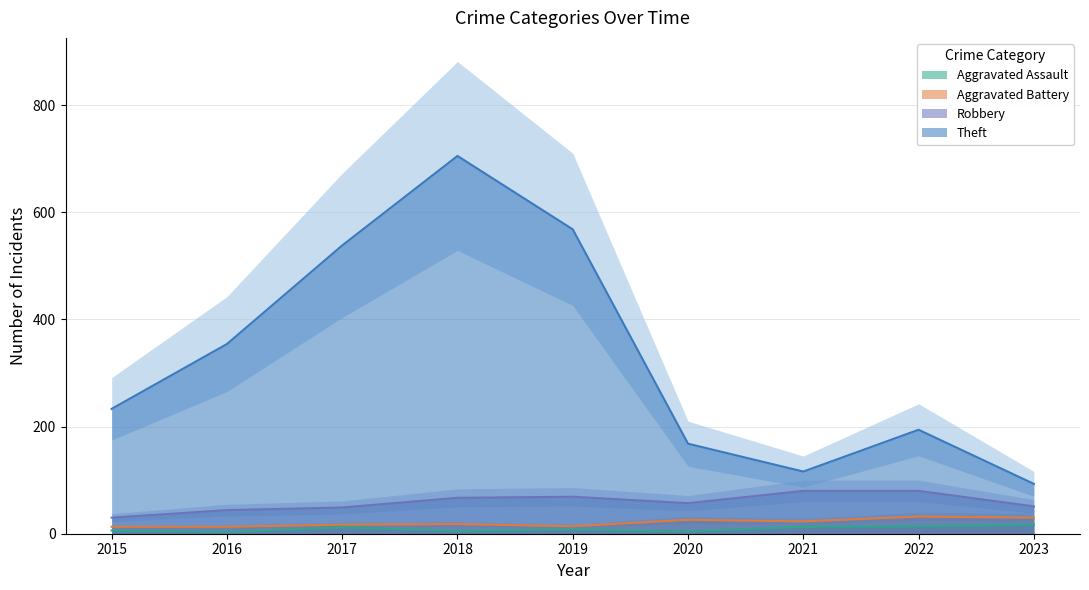

At which label does Aggravated Battery reach its peak?

2022